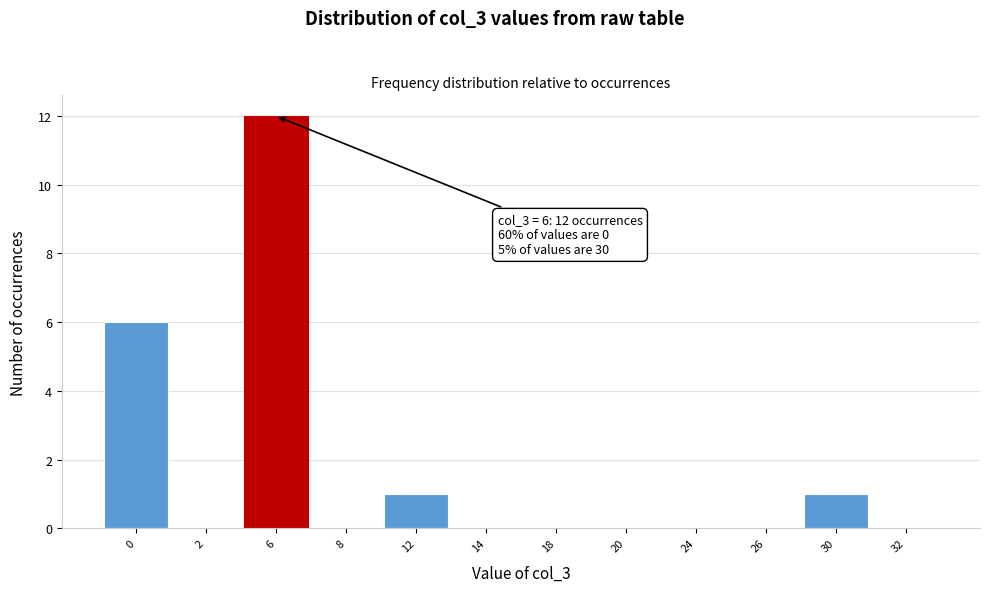

Reading left to right, list all the values displayed in this chart.

0=6	2=0	6=12	8=0	12=1	14=0	18=0	20=0	24=0	26=0	30=1	32=0